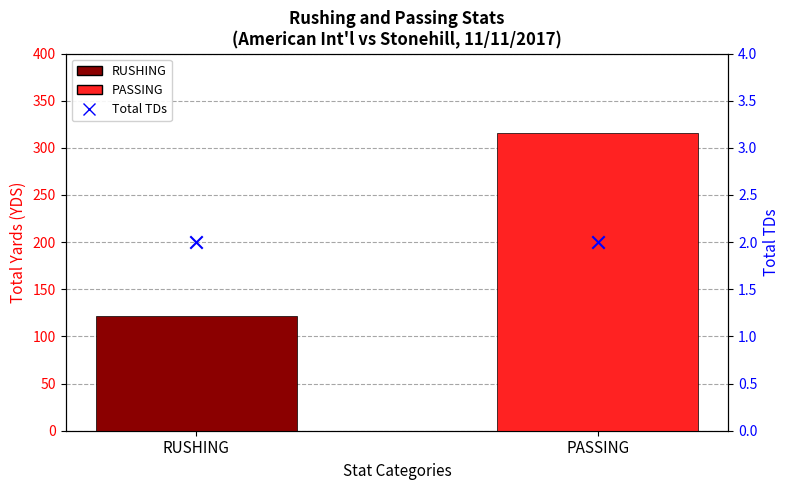

What is the total value across all series at RUSHING?

124